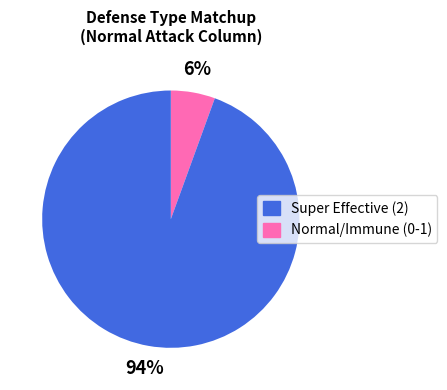

Combined, do Normal/Immune (0-1) and Super Effective (2) account for over 50%?

Yes